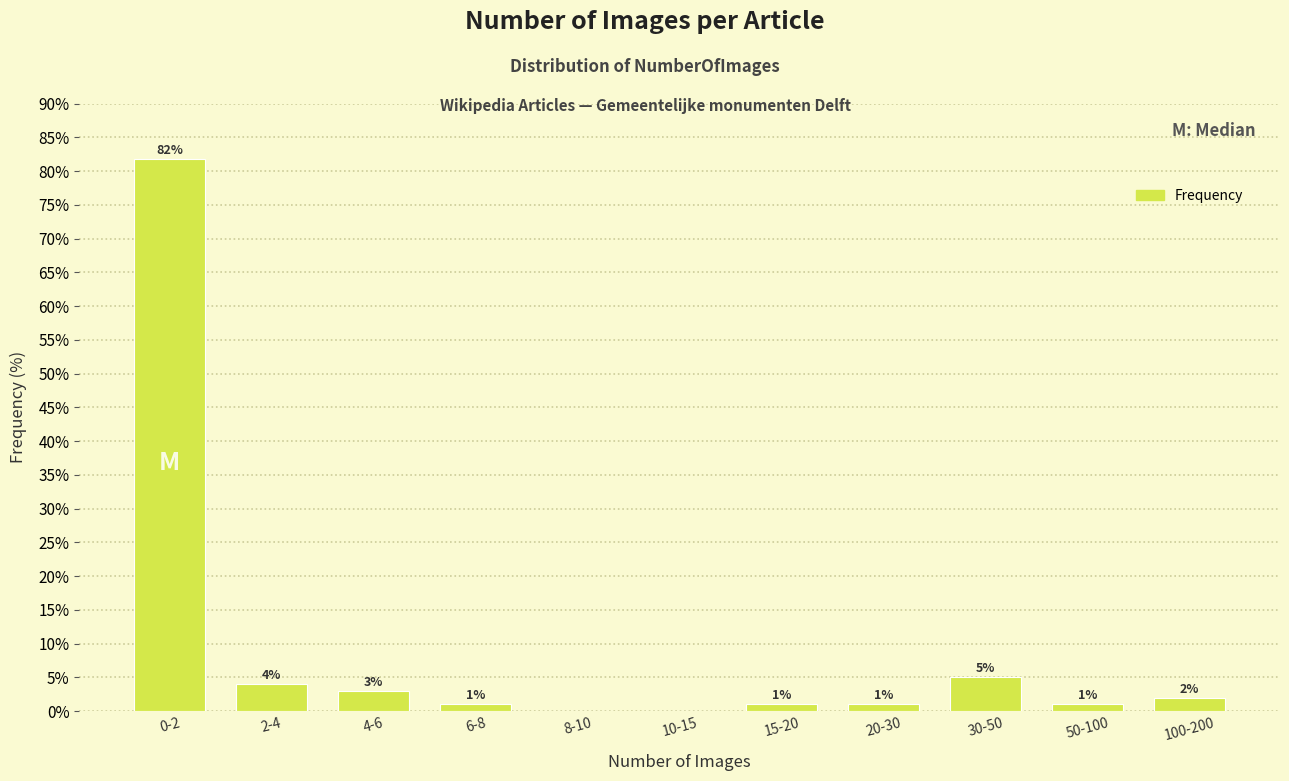

Approximately how many times larger is the value at 4-6 compared to 2-4?

0.8